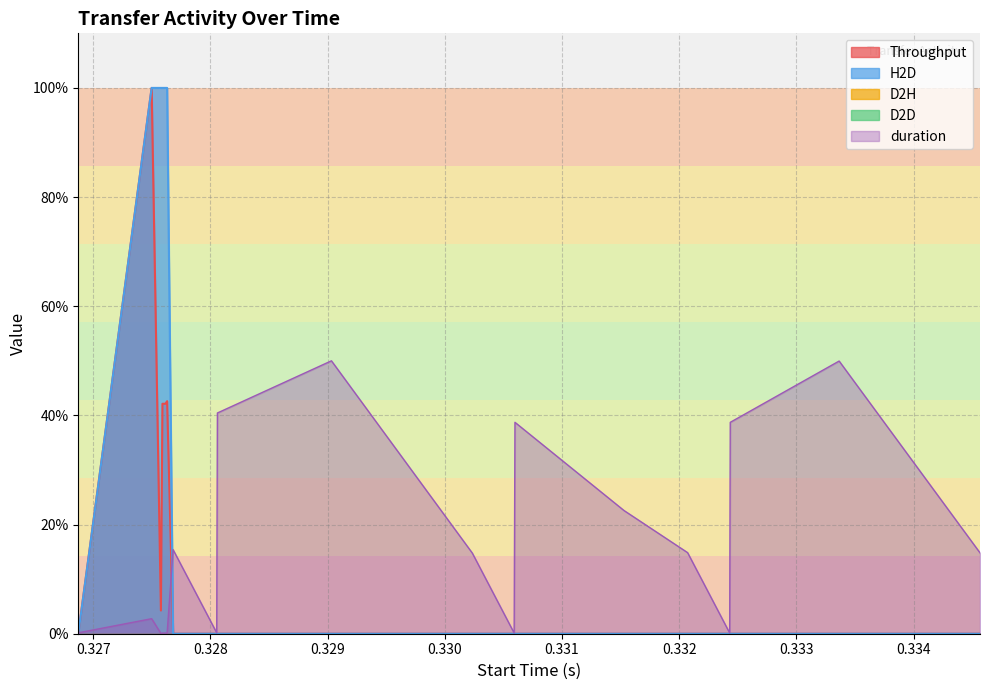

Does the chart have visible grid lines?

Yes